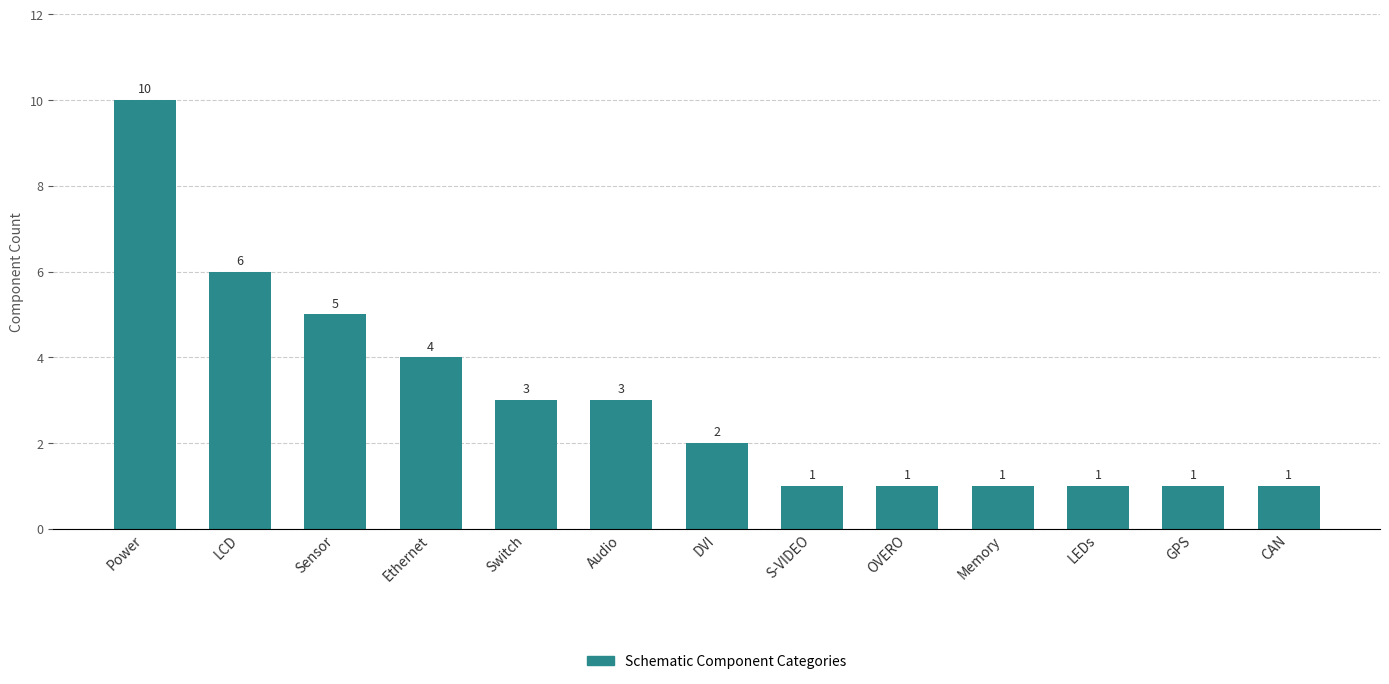

Is it true that the value at Power is 10?

True